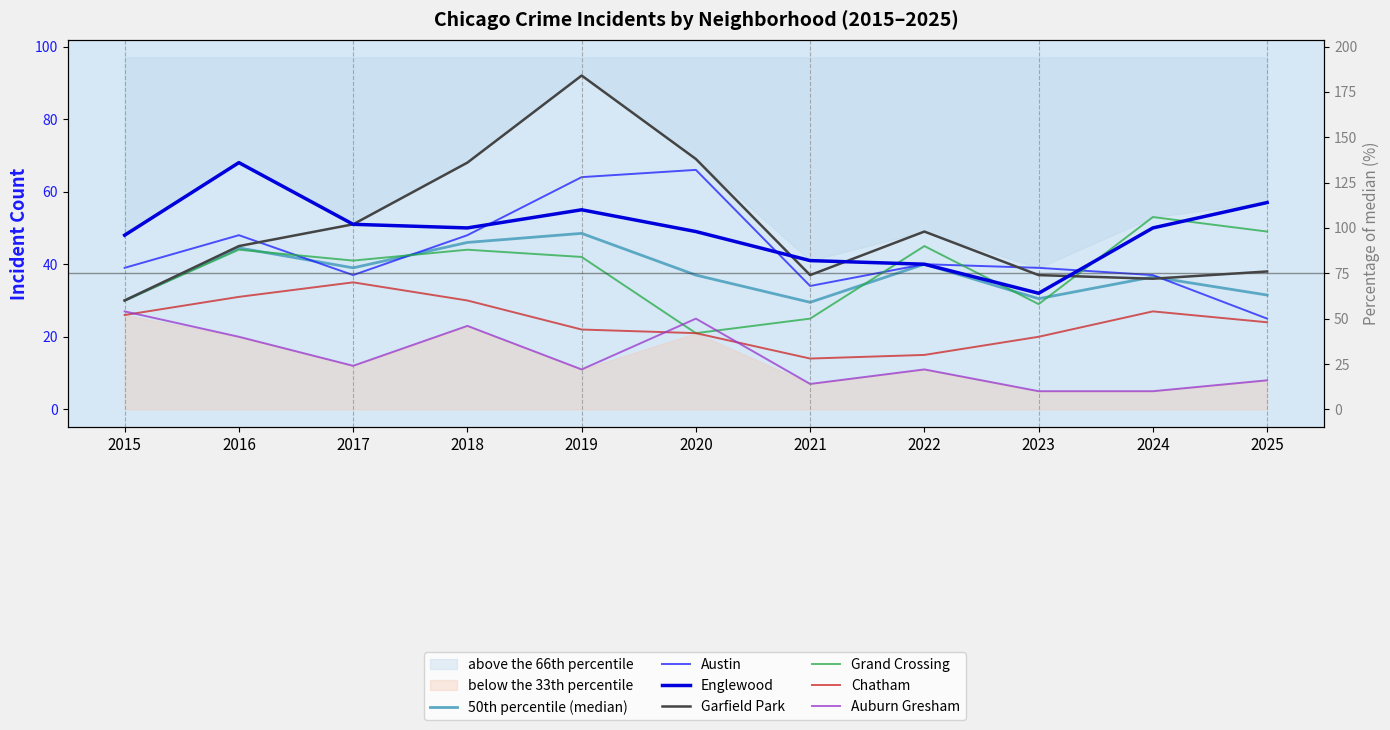

In Englewood, how many points are lower than both neighbors (excluding endpoints)?

2